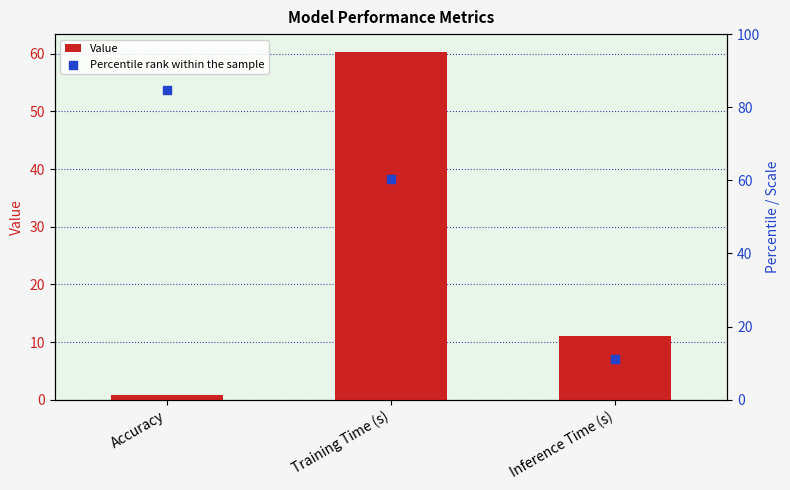

Is the value of Percentile rank within the sample at Accuracy greater than the value of Value at Training Time (s)?

Yes